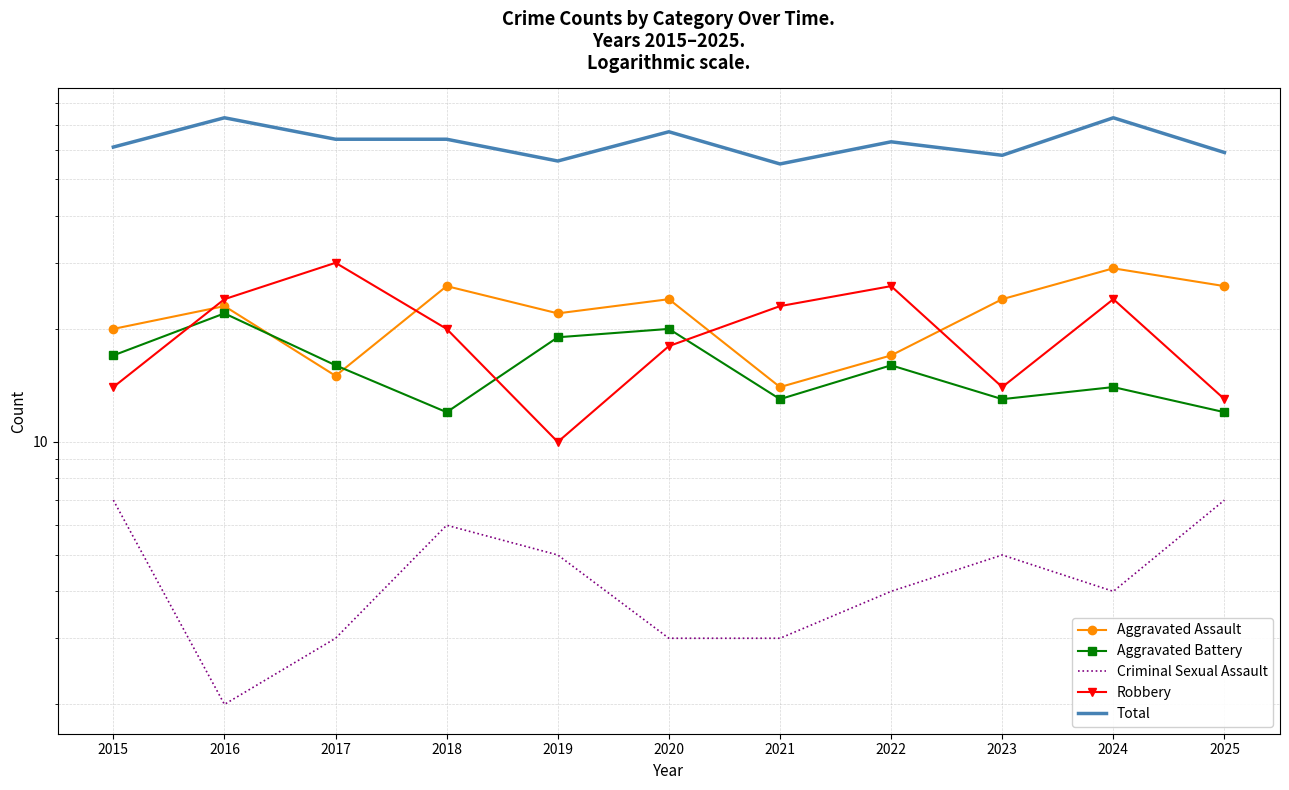

What is the average value of the Robbery series?

20